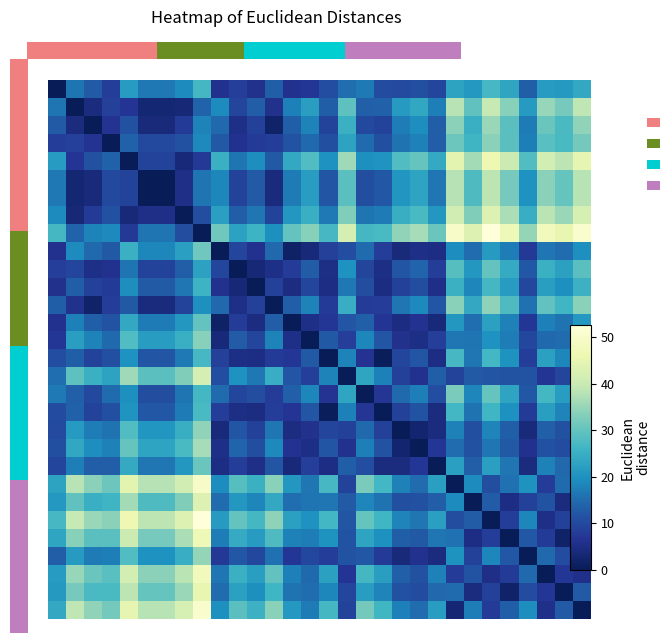

At which category is the sum across all series the highest?

8